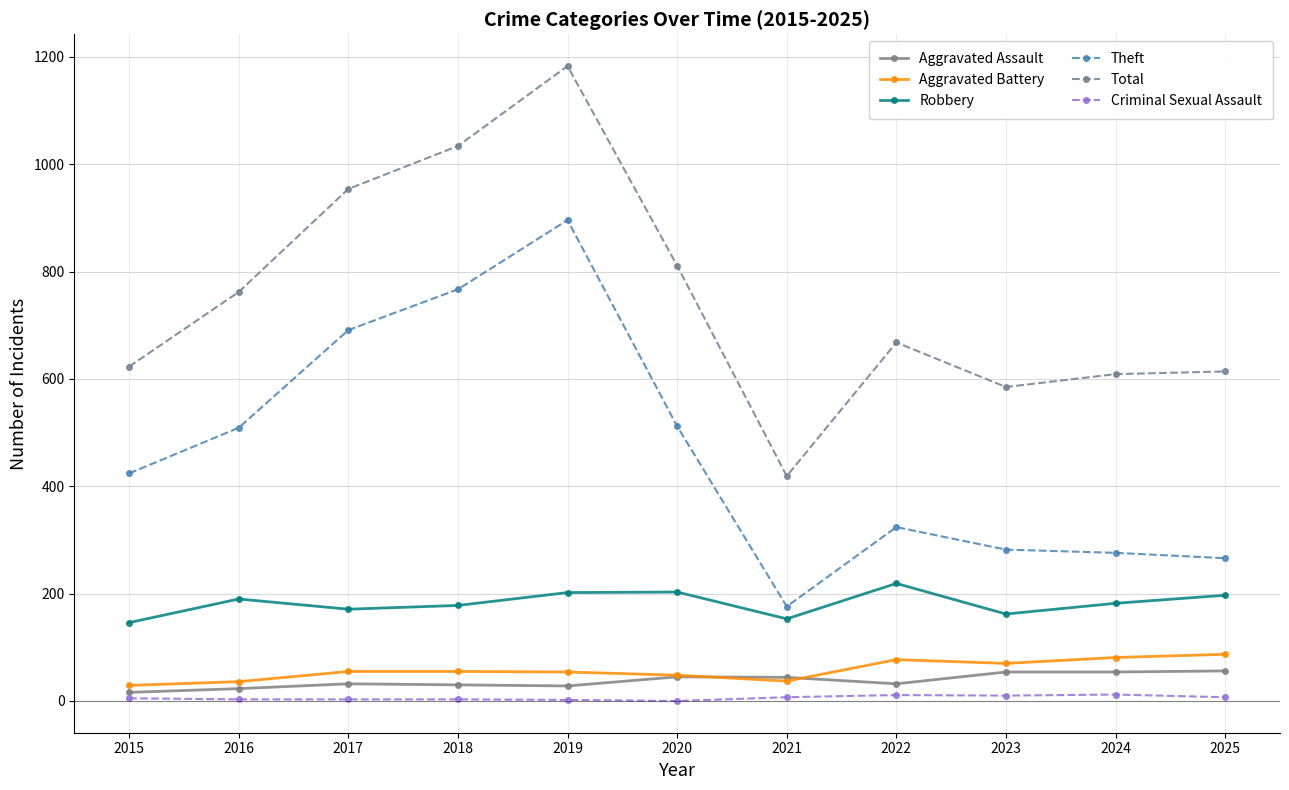

How many series are shown in this chart?

6